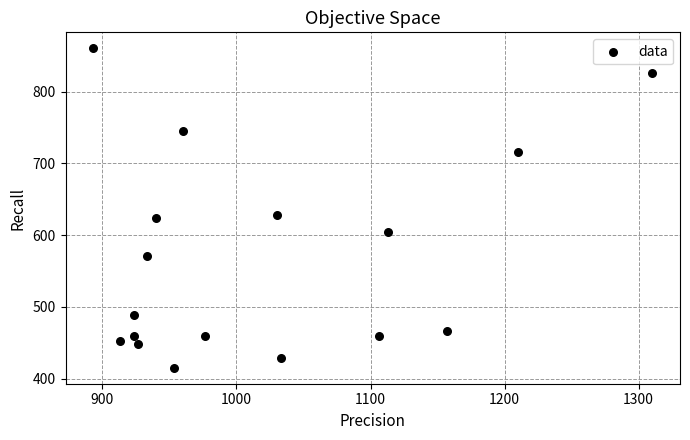

What is the range of X values (max minus min)?

416.7